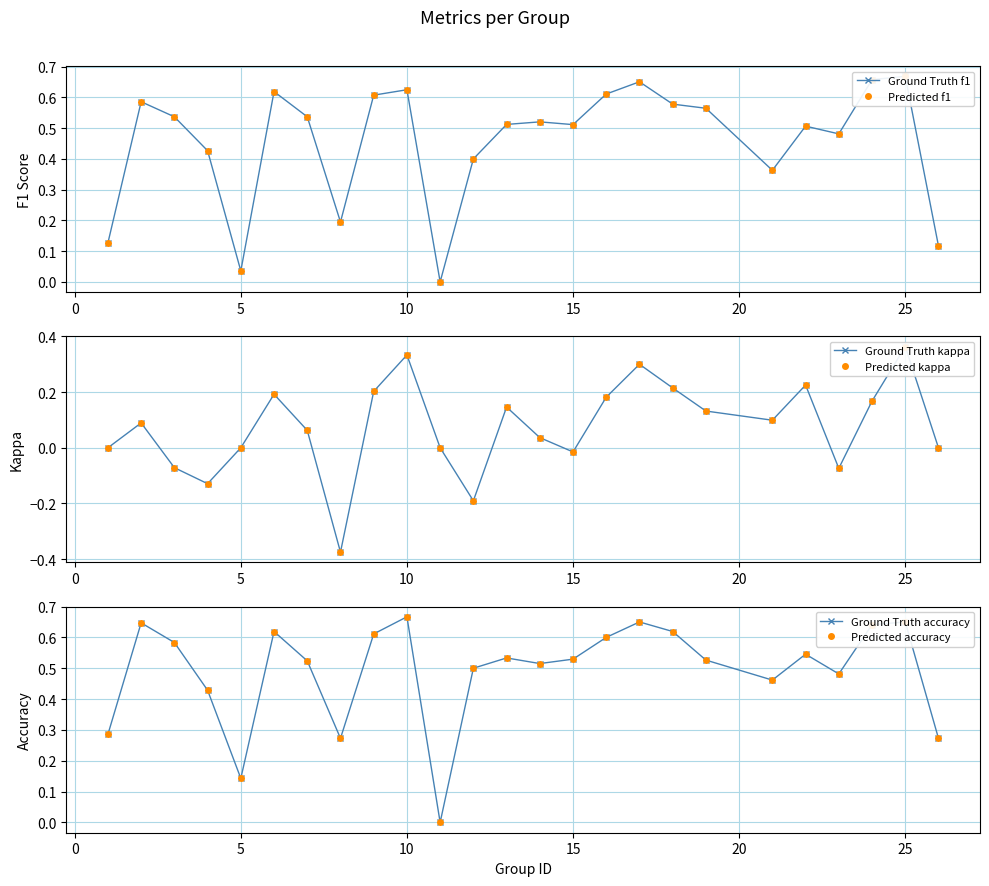

What is the difference between the second highest and minimum values in the Ground Truth f1 series?

0.7